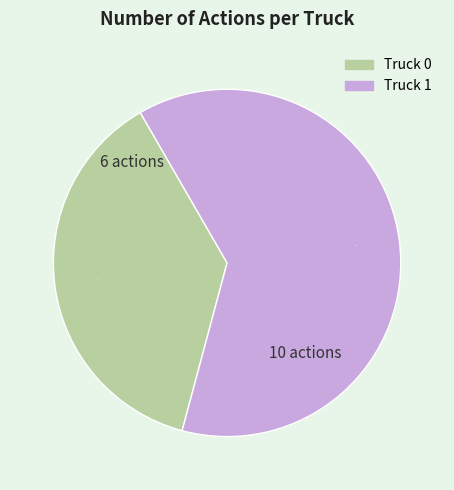

Which category has the biggest portion of the pie?

Truck 1